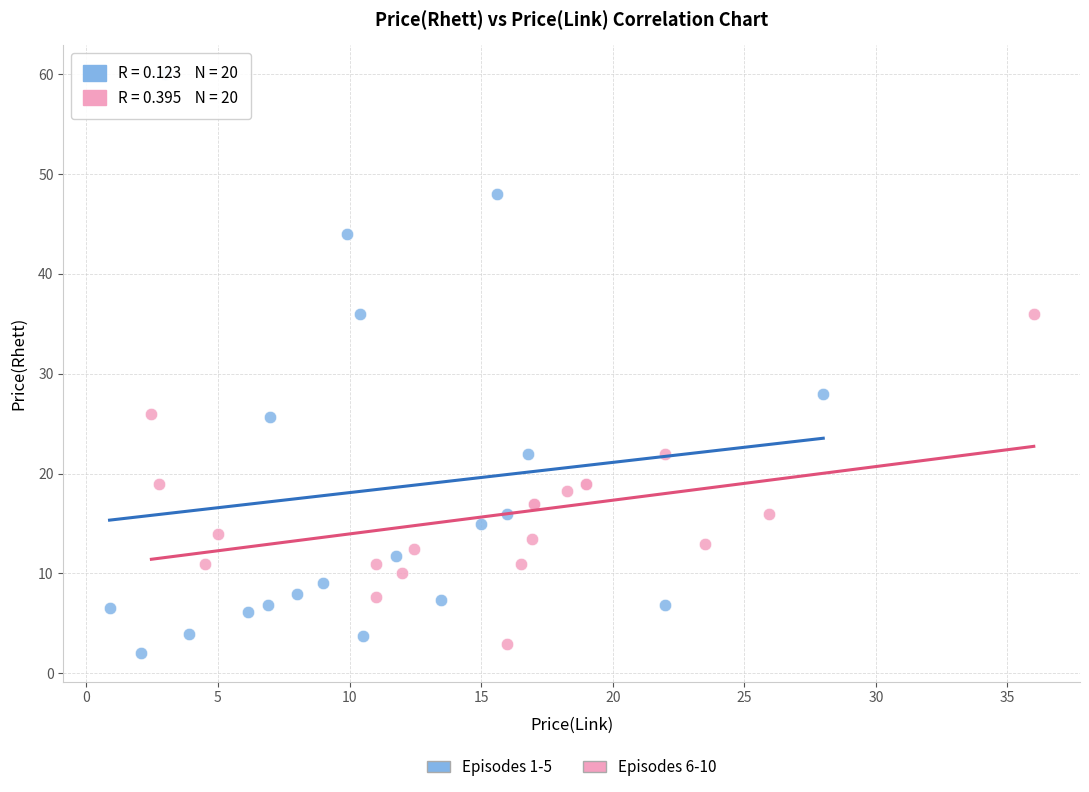

Which series reaches the minimum Y coordinate?

Episodes 1-5